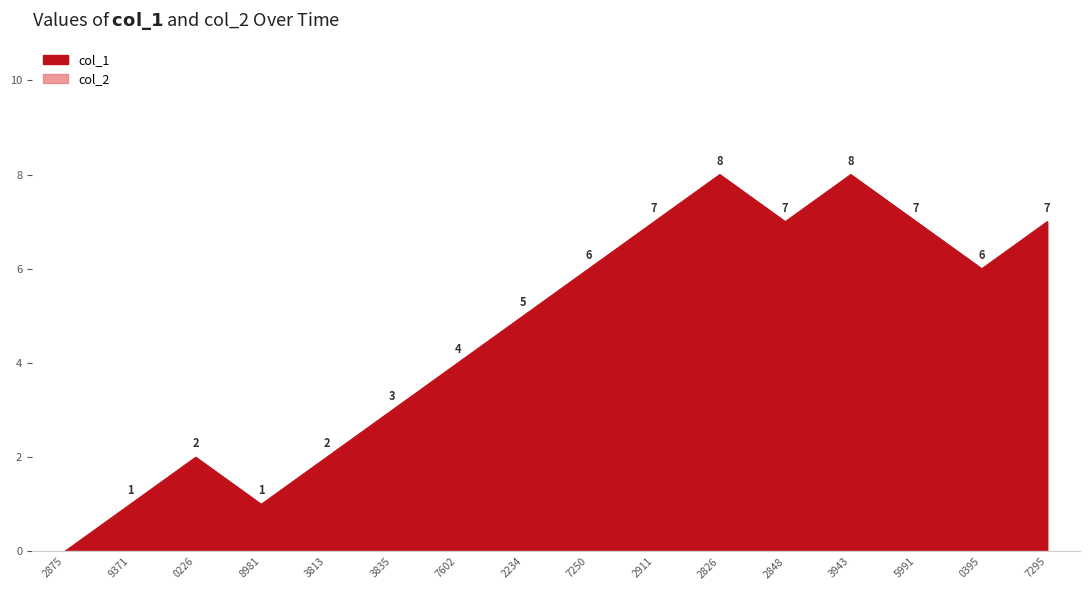

How many points are lower than both their immediate neighbors (excluding endpoints)?

3